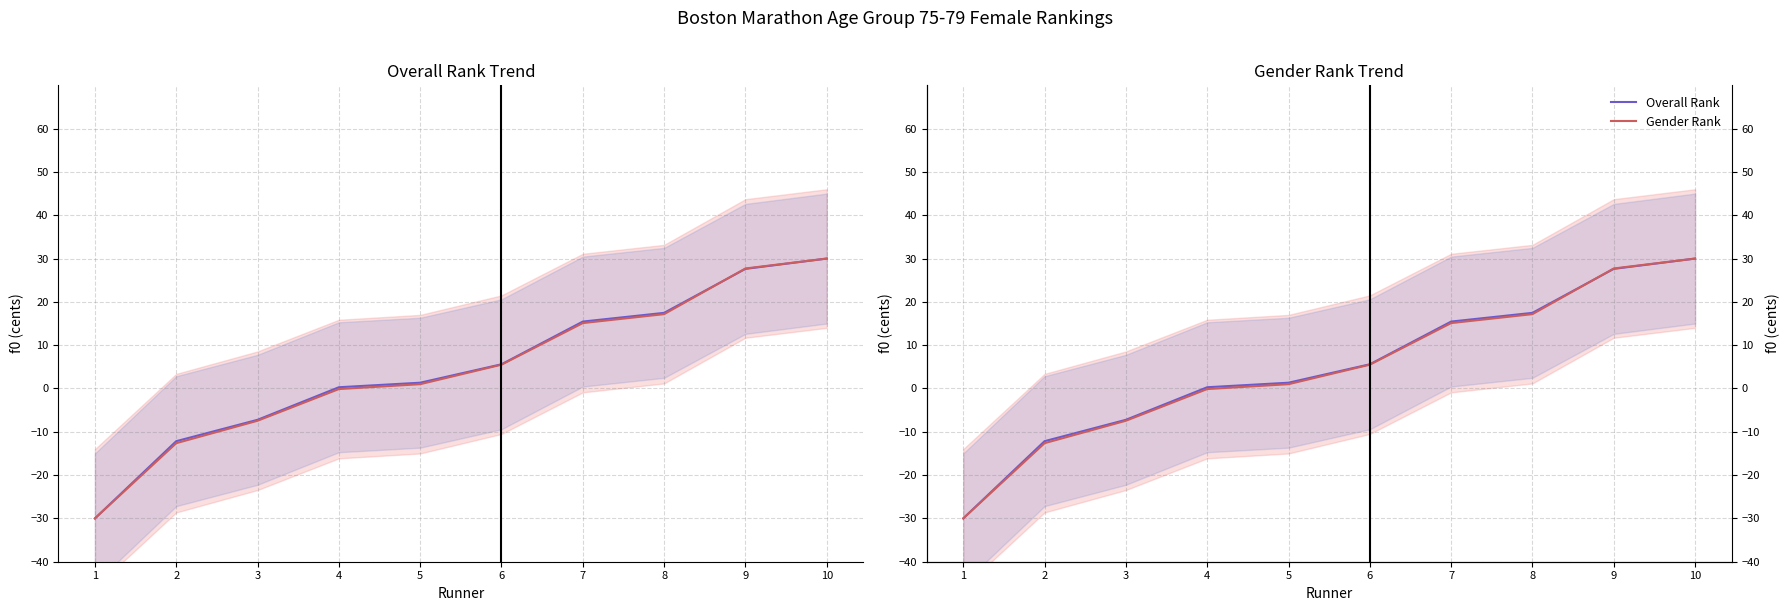

How many lines are shown in the chart?

2